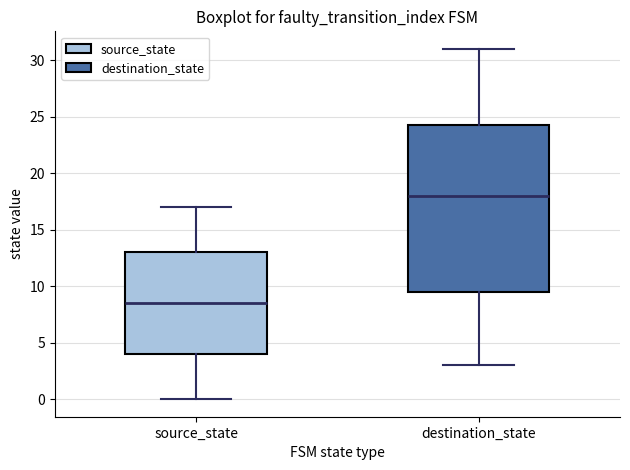

Which box is the tallest, from its lower edge to its upper edge?

destination_state